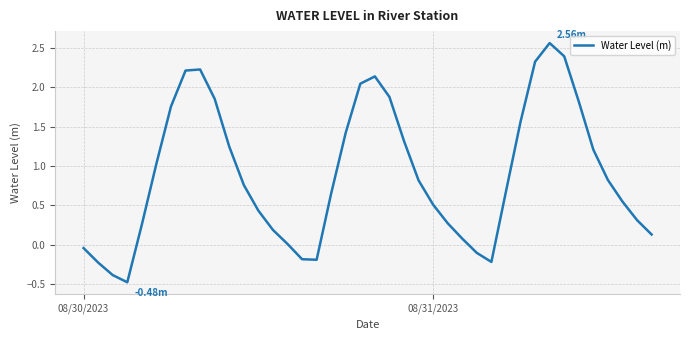

What is the difference between the maximum and minimum values?

3.0